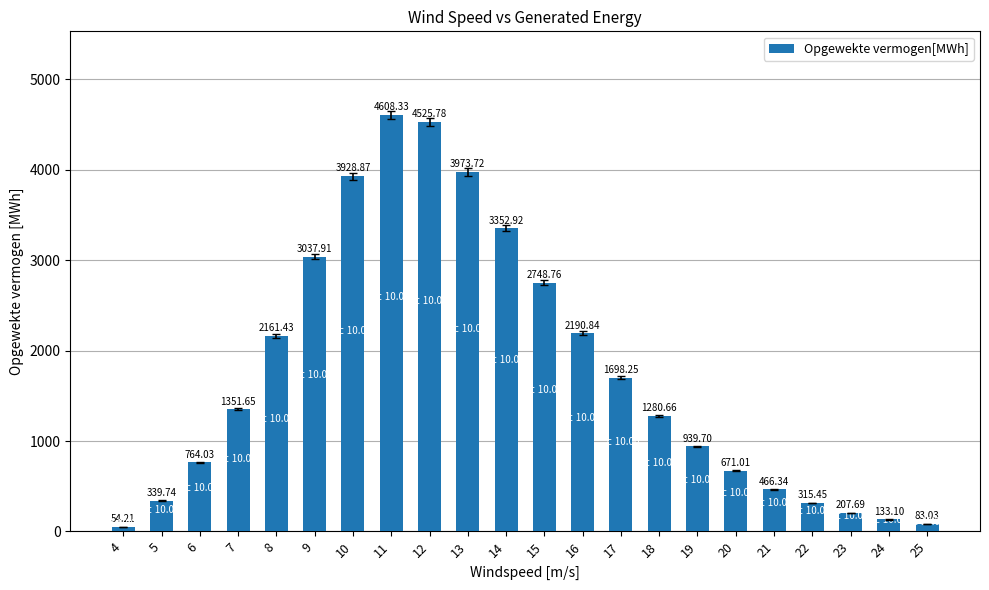

What is the average value?

1765.2